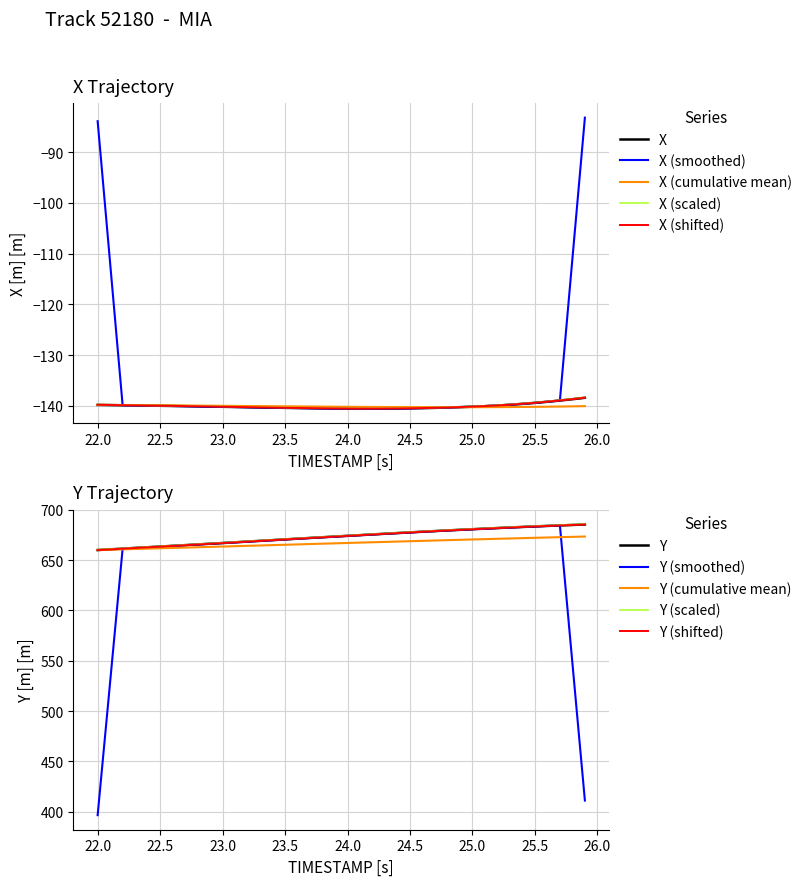

What is the minimum value shown in the chart?

-140.5